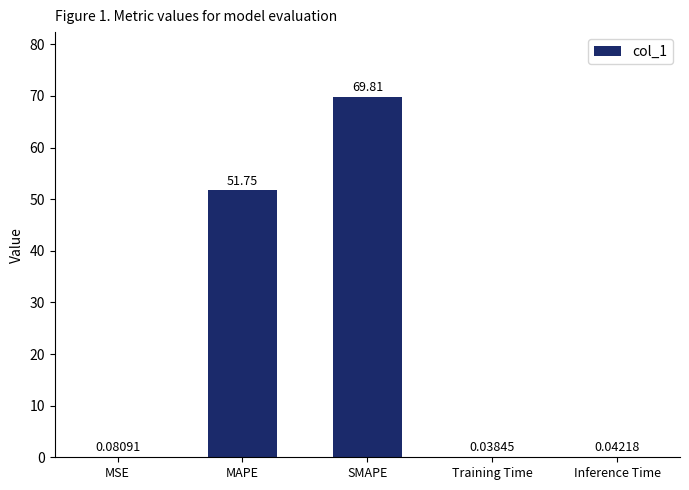

At which label is the value closest to 34?

MAPE